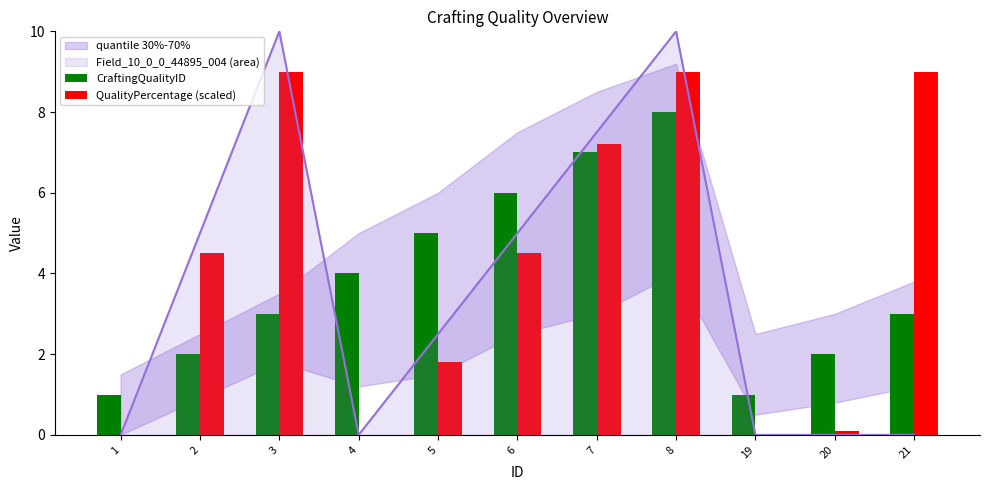

What is the average value of the CraftingQualityID series?

3.8